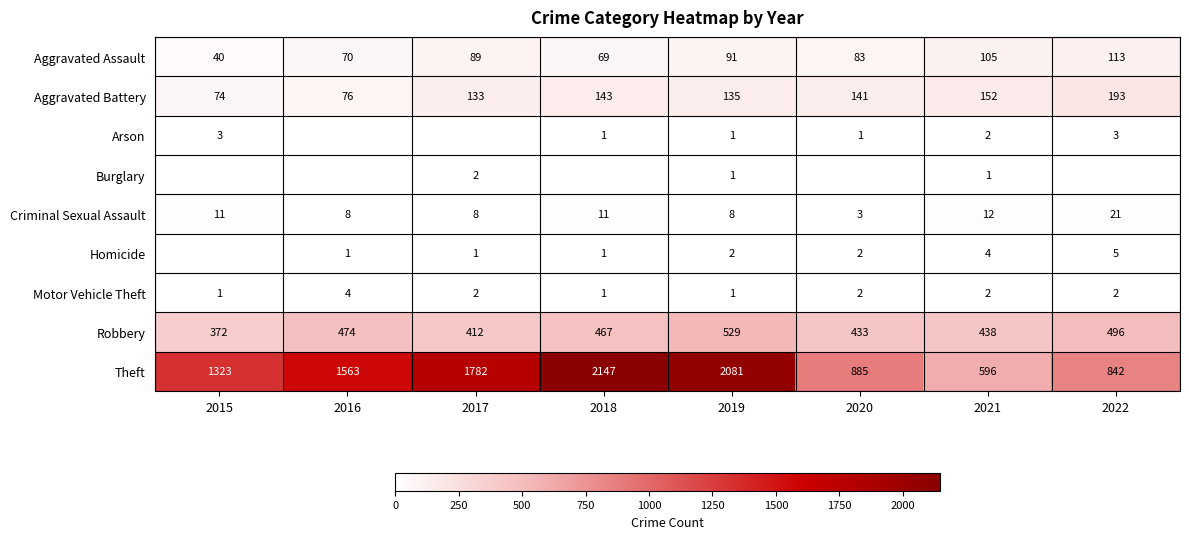

True or false: Aggravated Battery has a value of 193 at 2022.

True